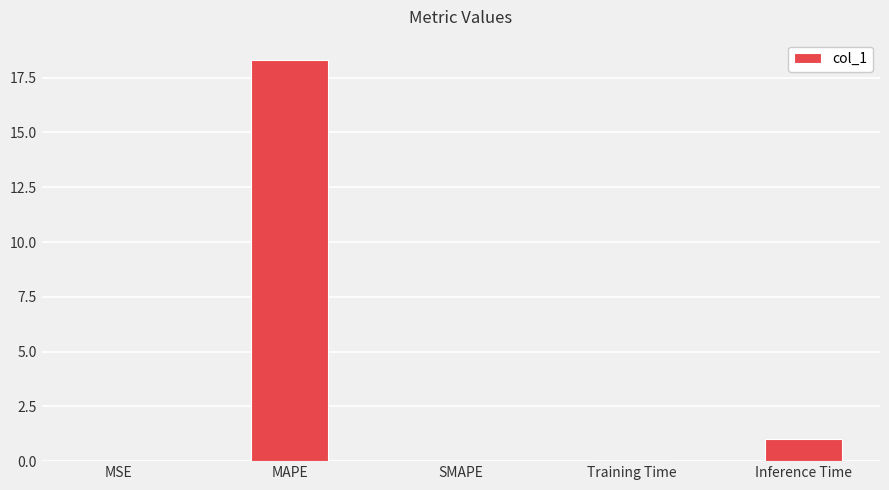

What is the maximum value shown in the chart?

18.3